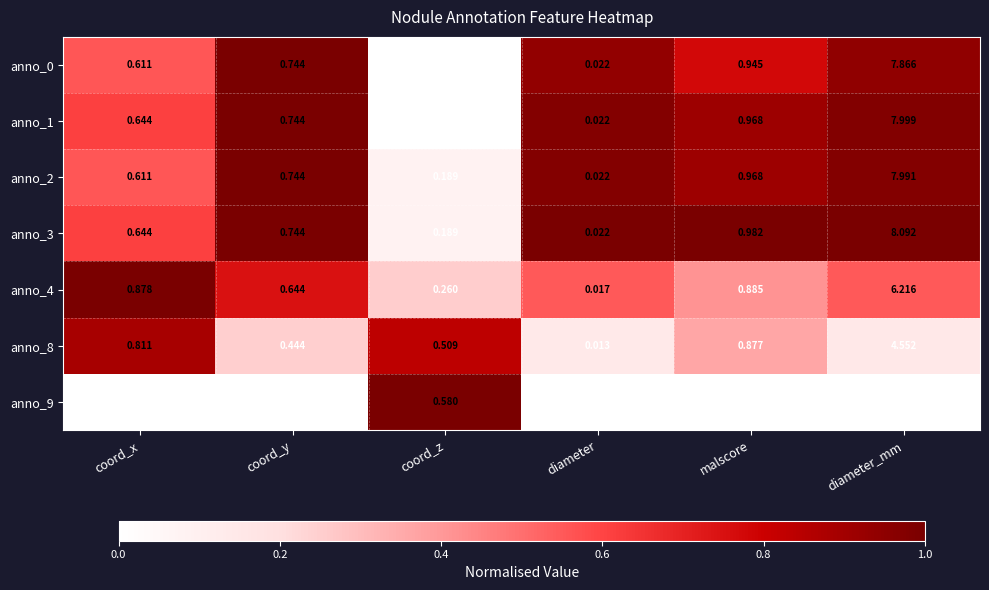

List the labels in order of anno_0 value, largest first.

diameter_mm, malscore, coord_y, coord_x, coord_z, diameter